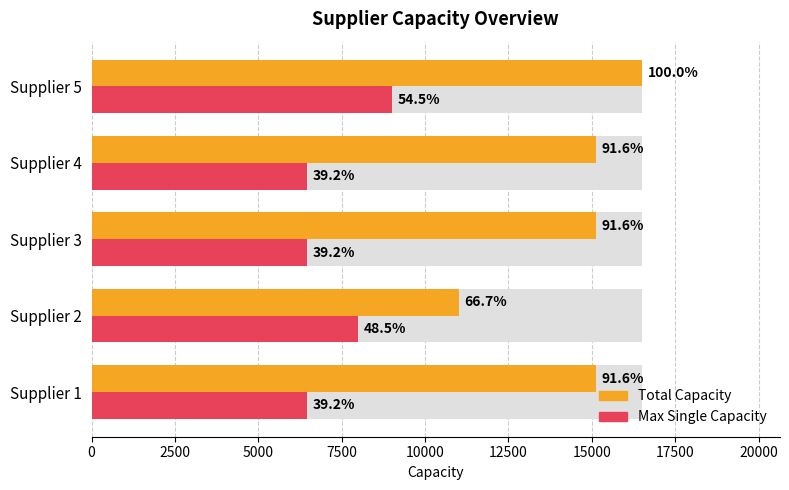

The value of Max Single Capacity at Supplier 5 is 9001. True or false?

True